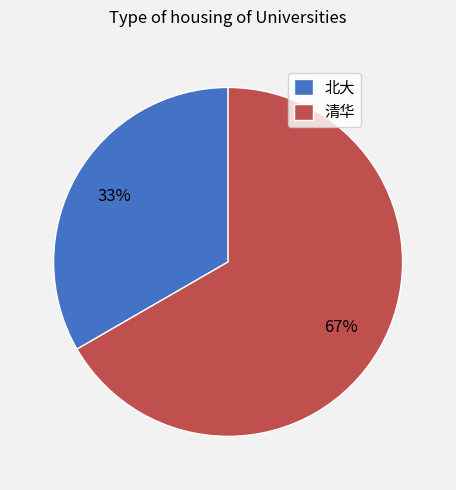

To the nearest percent, what portion does 清华 represent?

67%